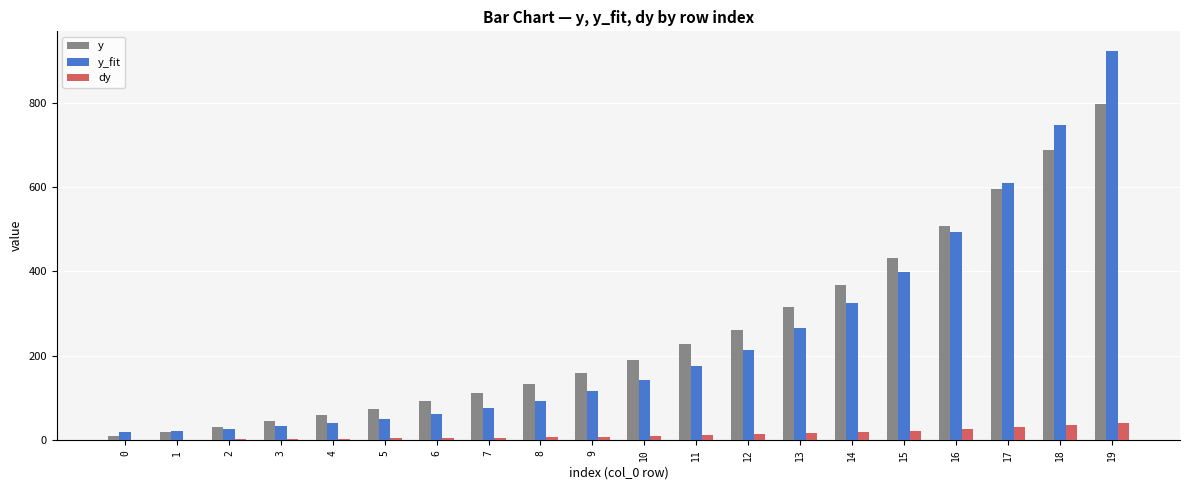

The value of y at 19 is 201.2. True or false?

False